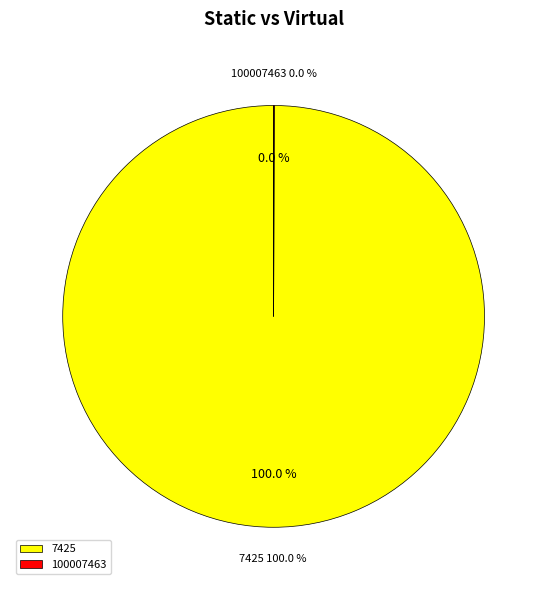

Between 100007463 and 7425, which is larger?

7425